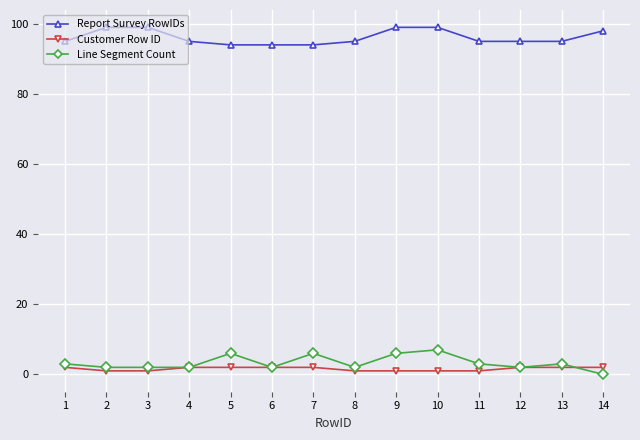

True or false: Report Survey RowIDs has a value of 99 at 9.

True